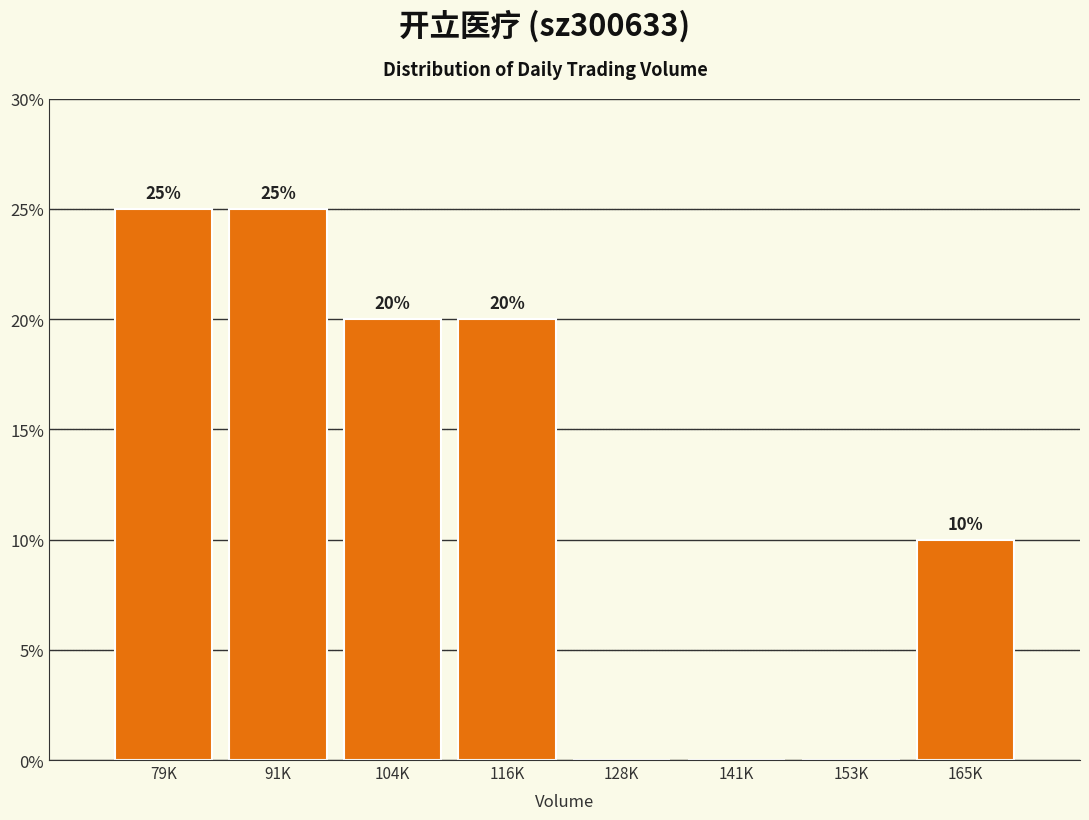

Reading right to left, extract all data points from this chart.

165K=10	153K=0	141K=0	128K=0	116K=20	104K=20	91K=25	79K=25